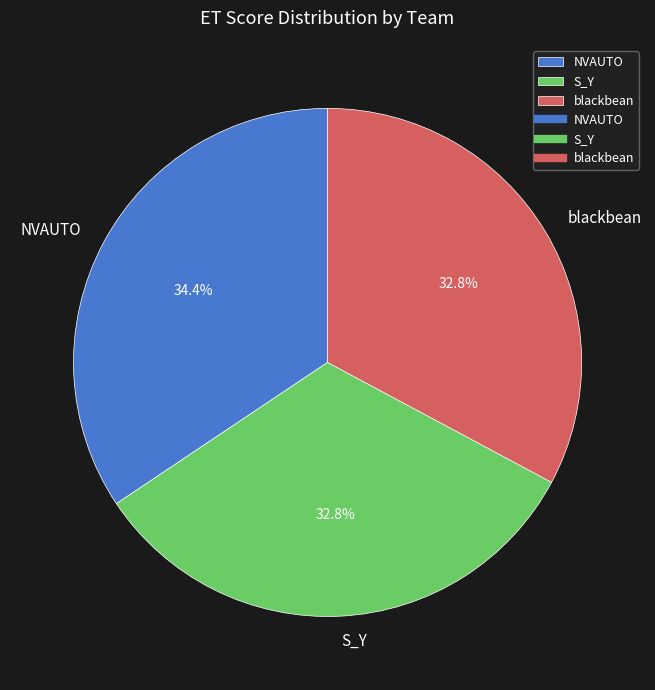

Does any single category account for the majority?

No